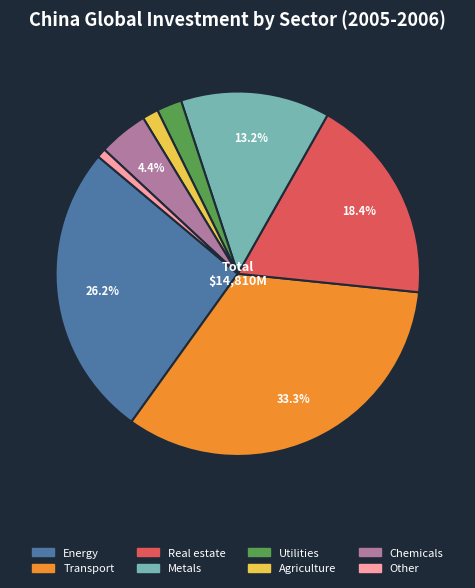

To the nearest percent, what portion does Chemicals represent?

4%